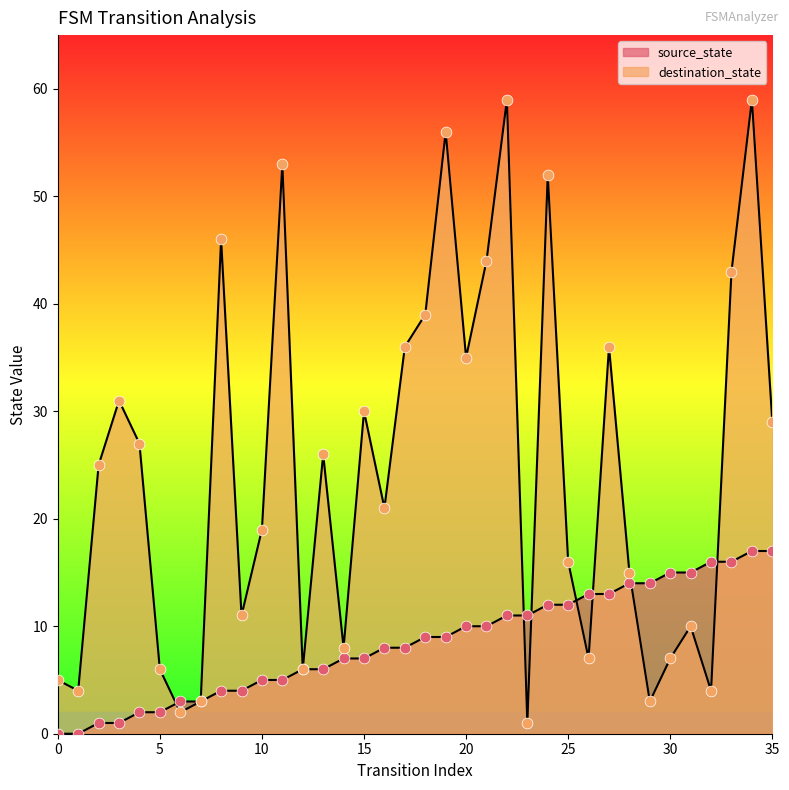

What is the total value across all series at 28?

29